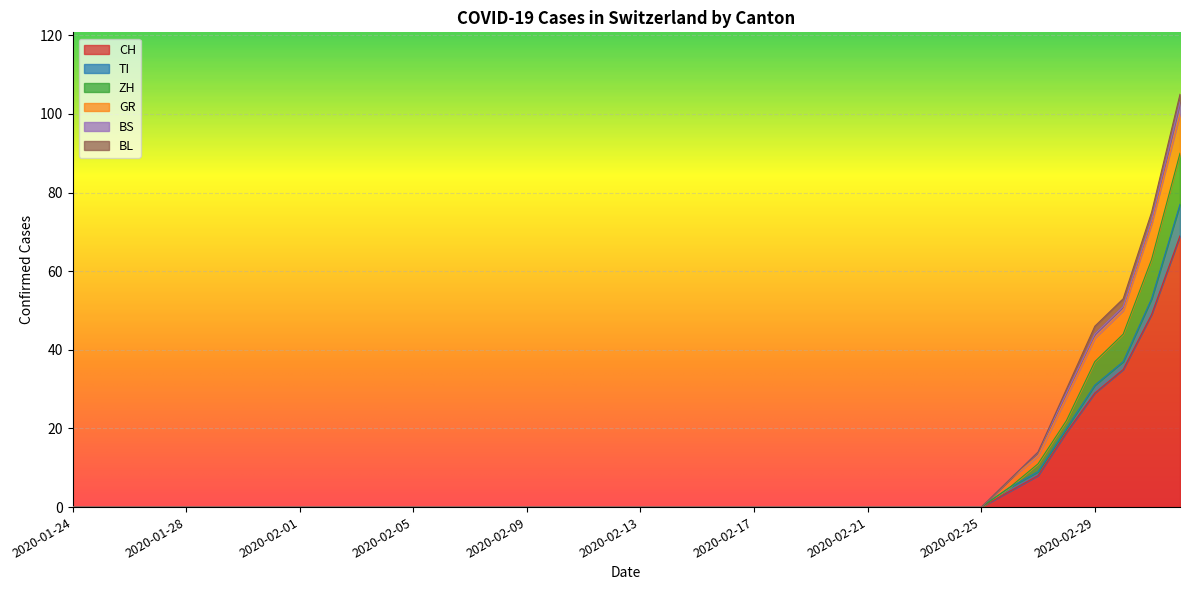

What is the difference between the maximum and minimum values in the BL series?

2